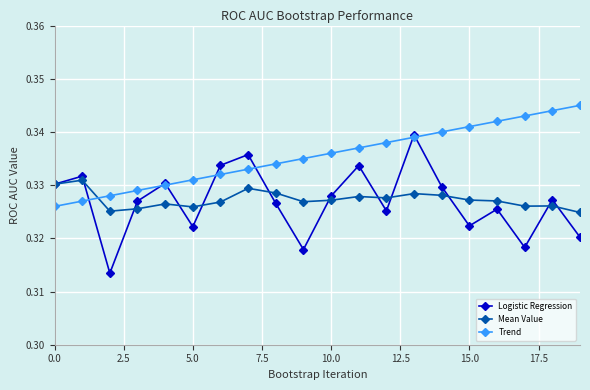

List the series in order of their peak value, highest first.

Trend, Logistic Regression, Mean Value